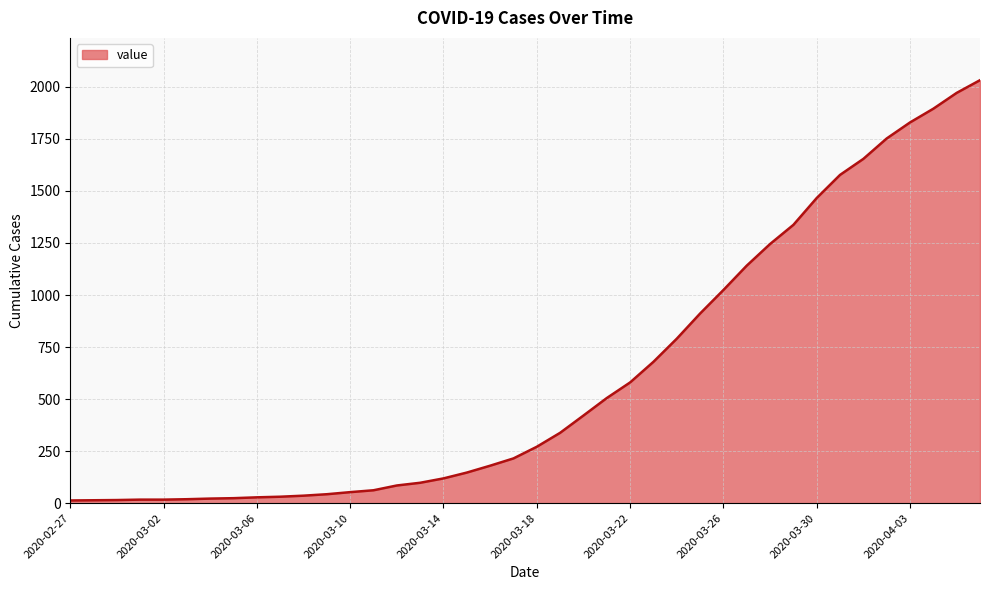

What is the difference between the maximum and minimum values?

2019